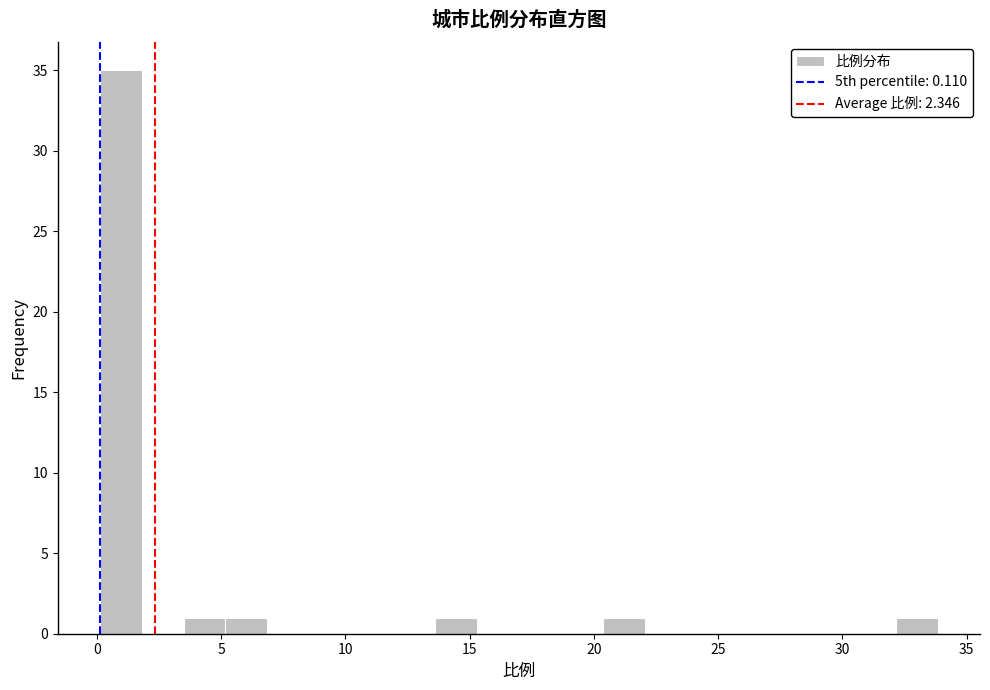

Read against the x-axis, roughly where is the centre of the tallest bar?

1.0